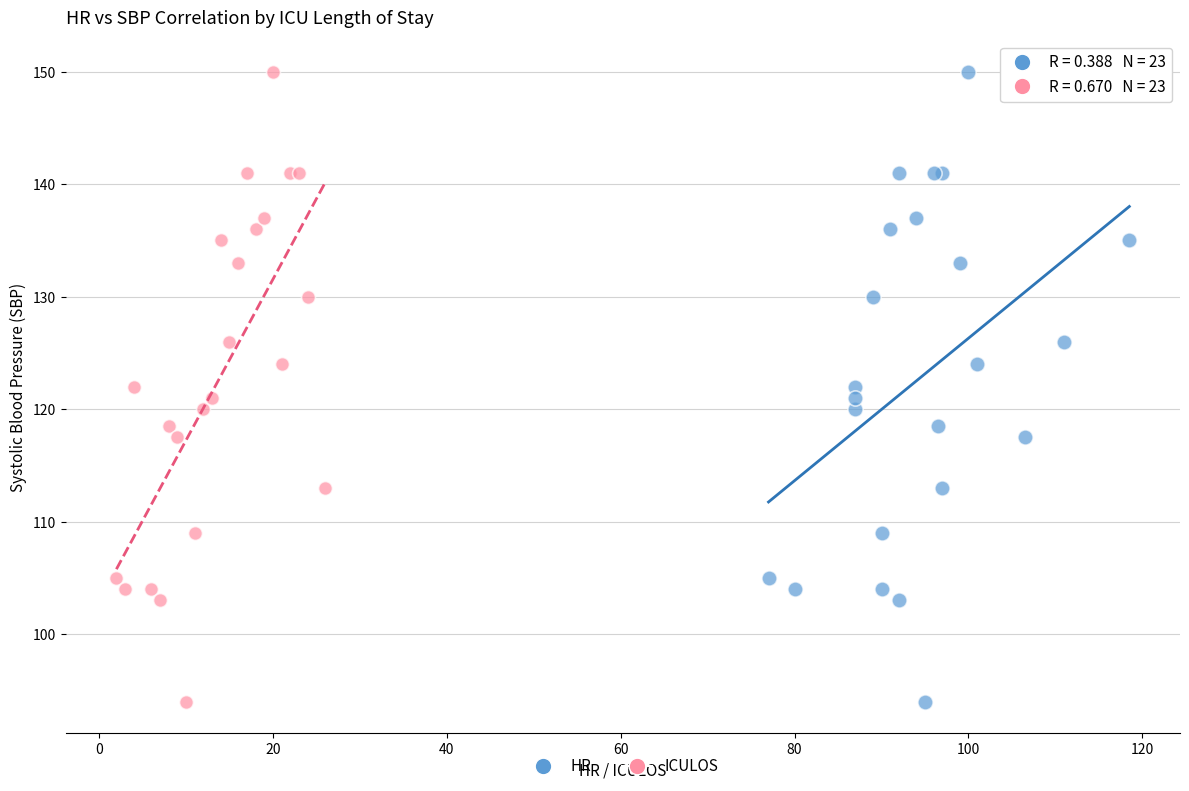

What are all the series names shown in the legend?

HR, ICULOS